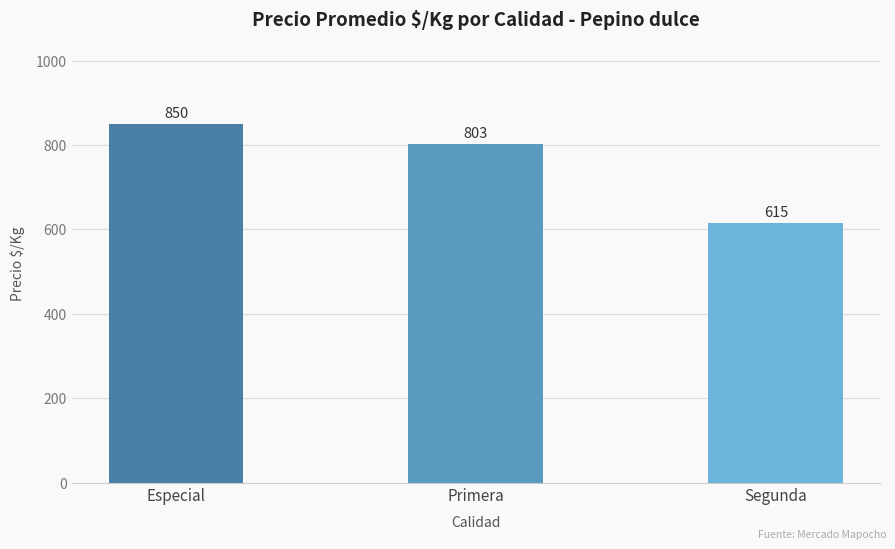

True or false: the data shows 850 at Especial.

True